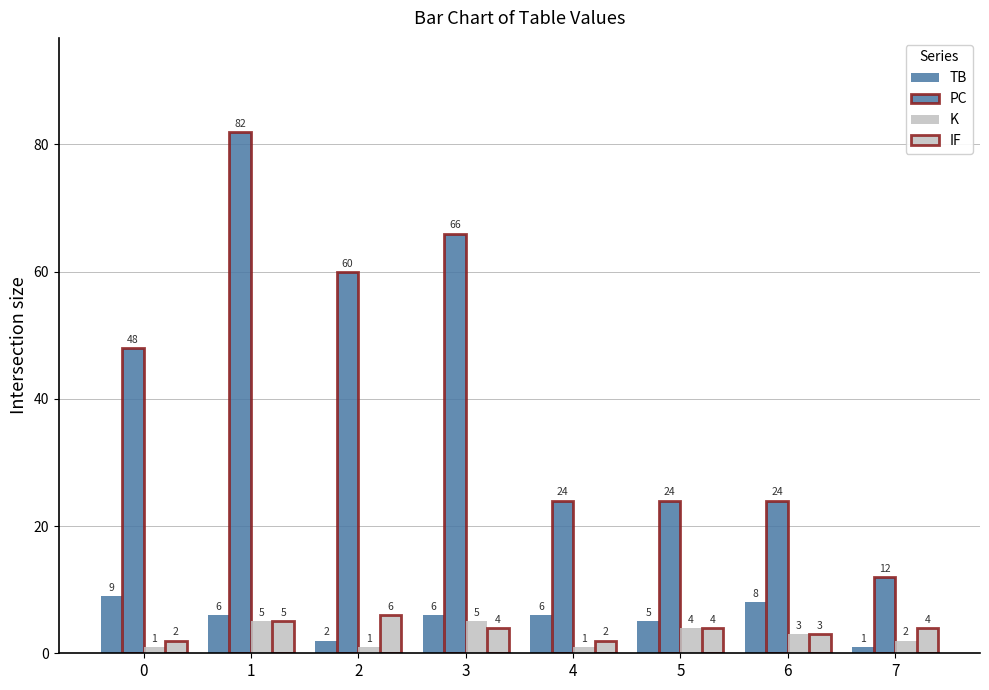

Rank the series at 5 from lowest to highest value.

K, IF, TB, PC